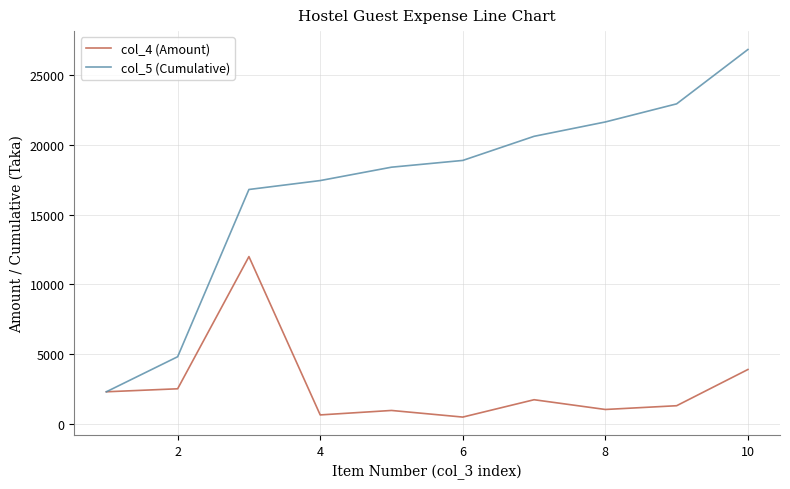

Which series has the largest total across all categories?

col_5 (Cumulative)